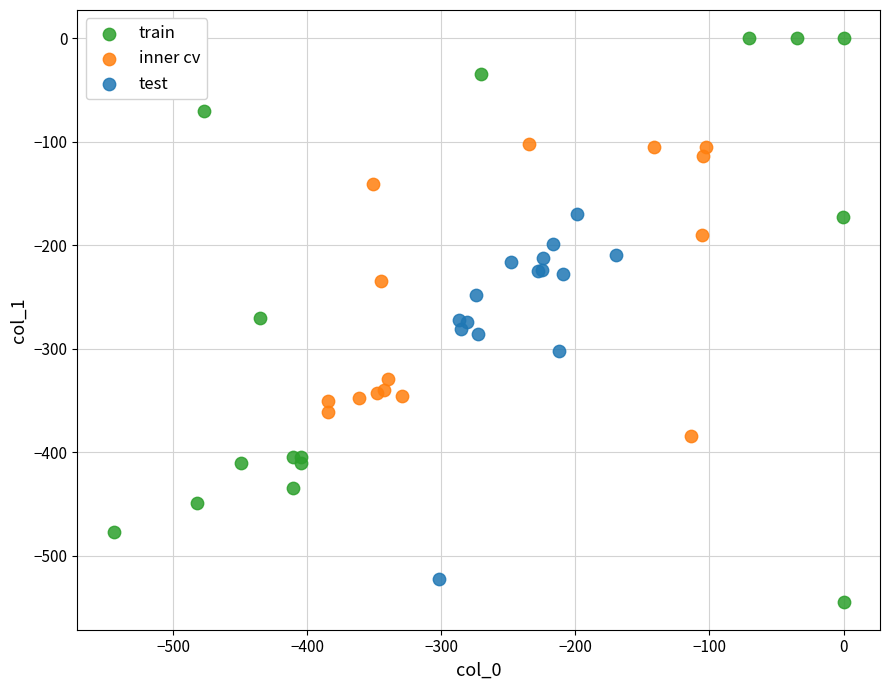

Which series contains the lowest Y value?

train